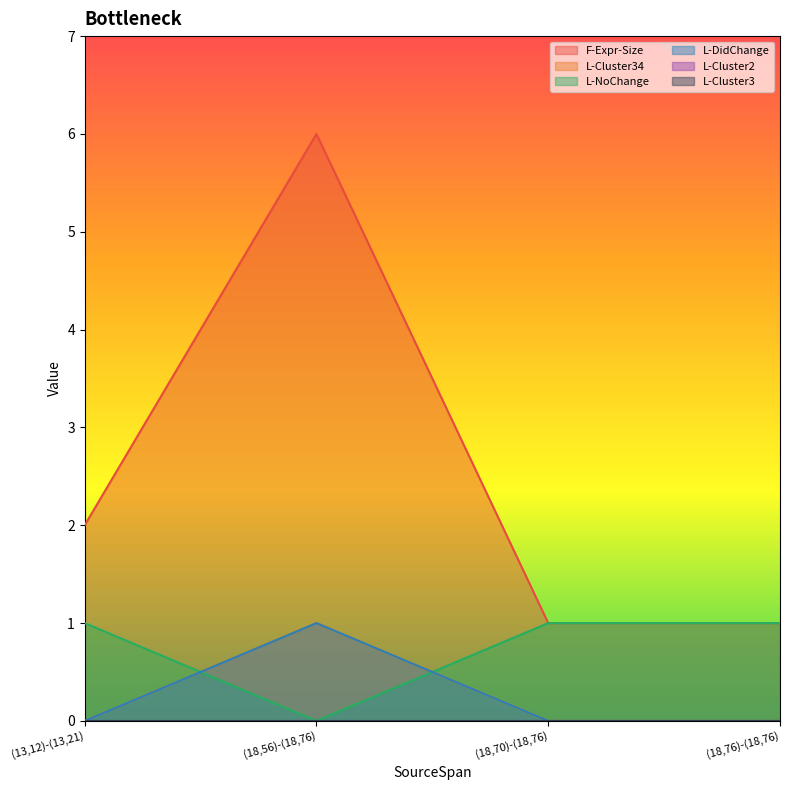

What is the sum of all L-NoChange values?

3